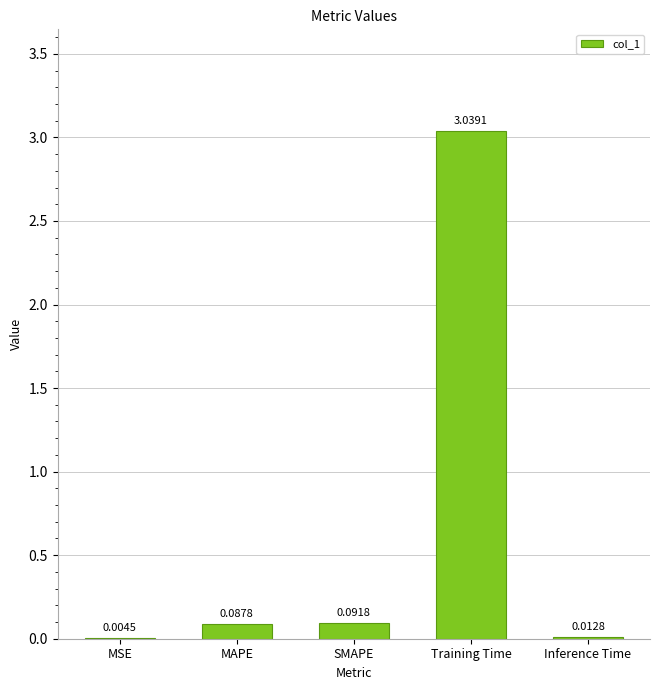

At which label is the value closest to 1?

SMAPE